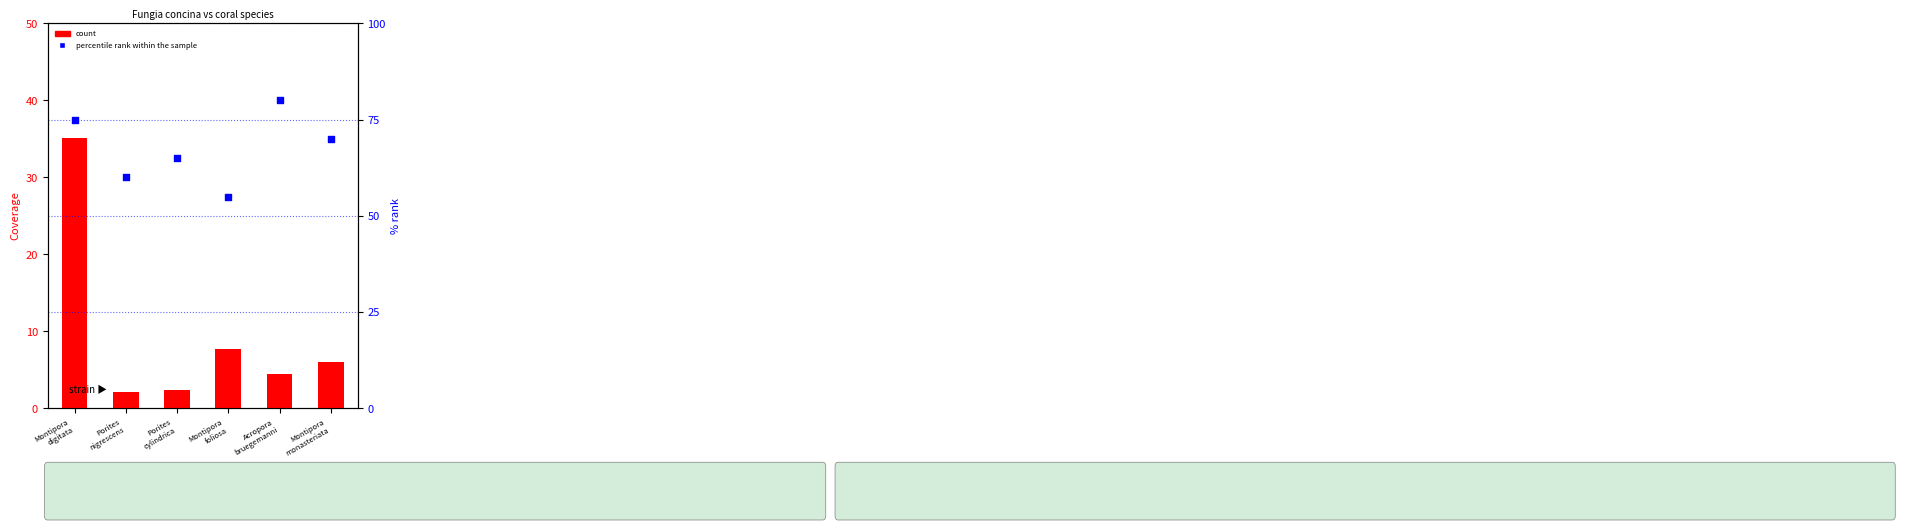

What are all the series names shown in the legend?

count, percentile rank within the sample